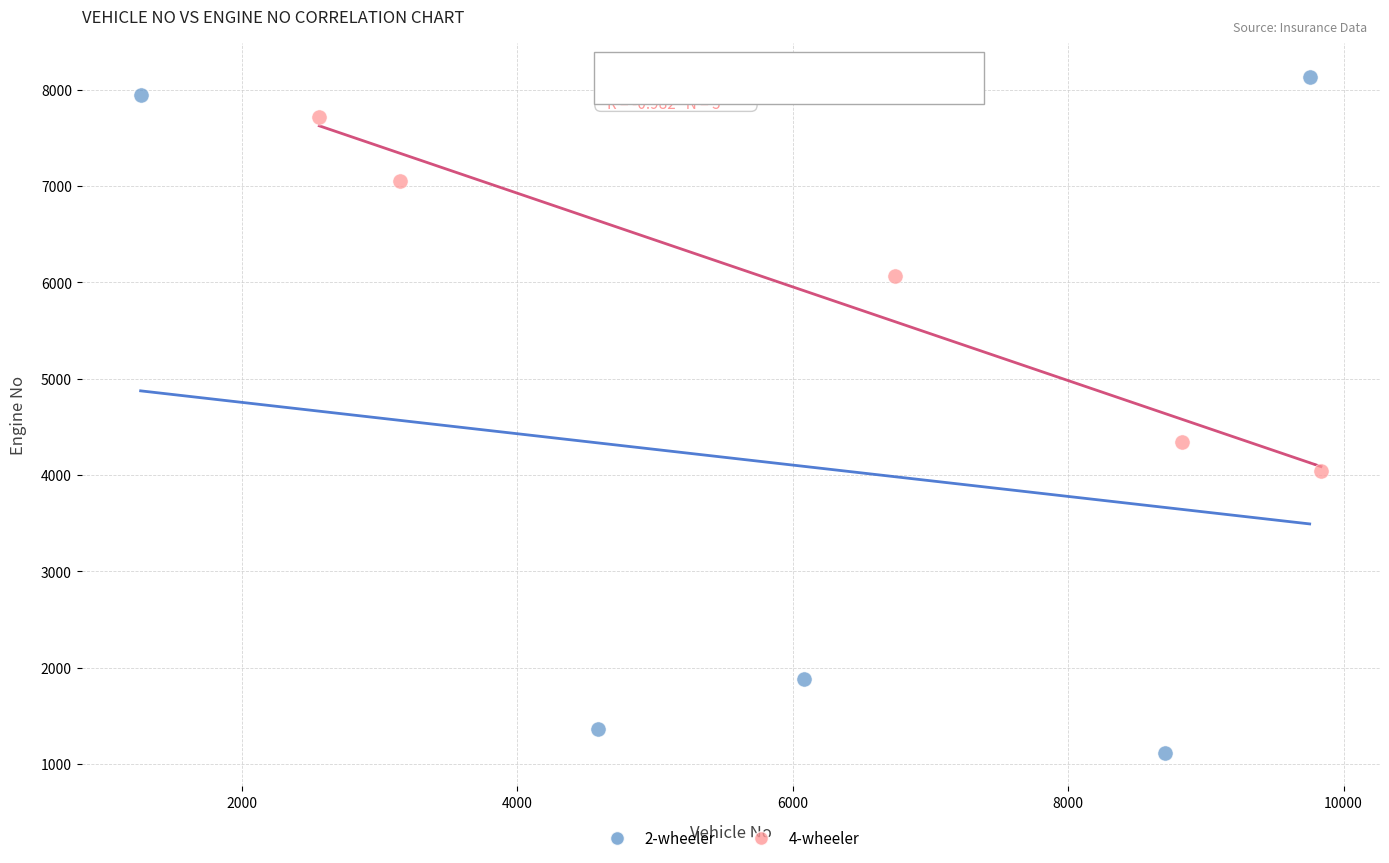

Which series has the largest Y range (max minus min)?

2-wheeler